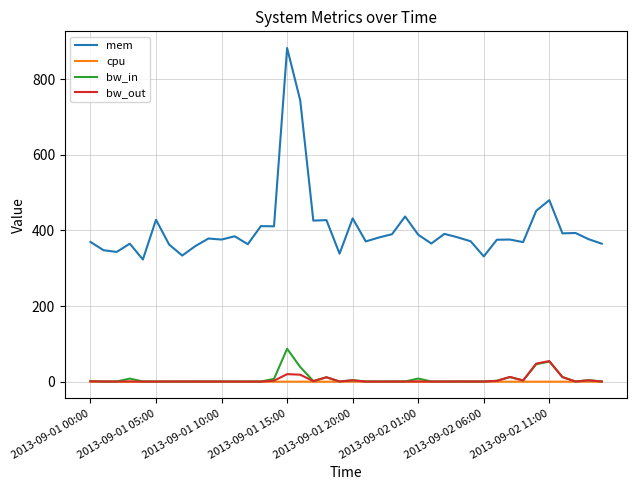

True or false: bw_out and mem cross at least once.

False